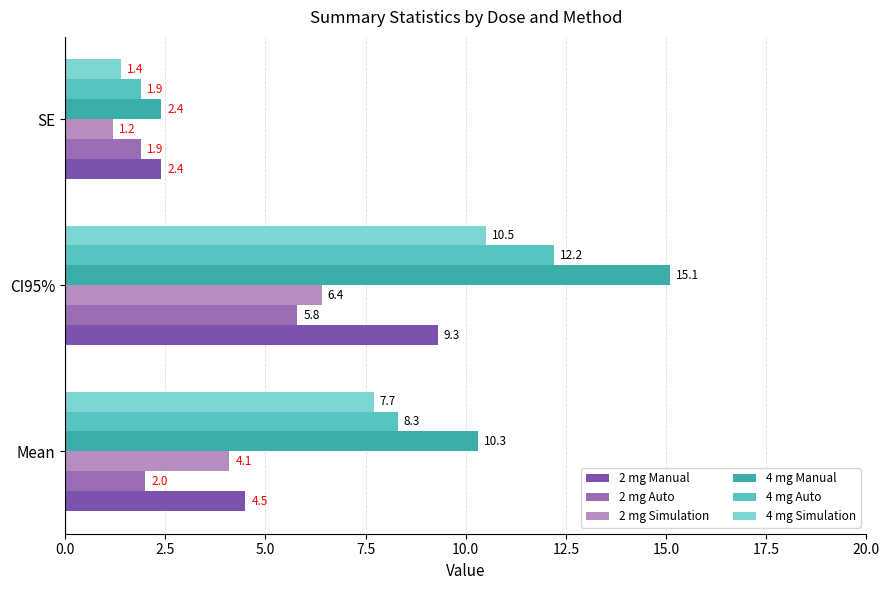

Count the number of data series in this chart.

6